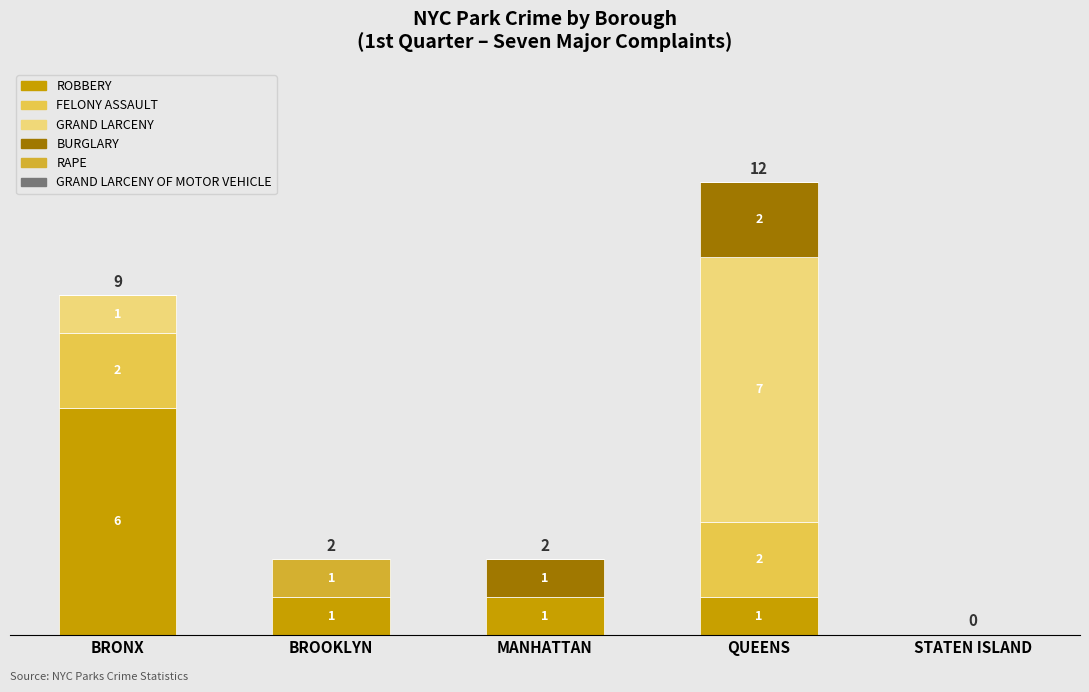

At which label does ROBBERY reach its peak?

BRONX